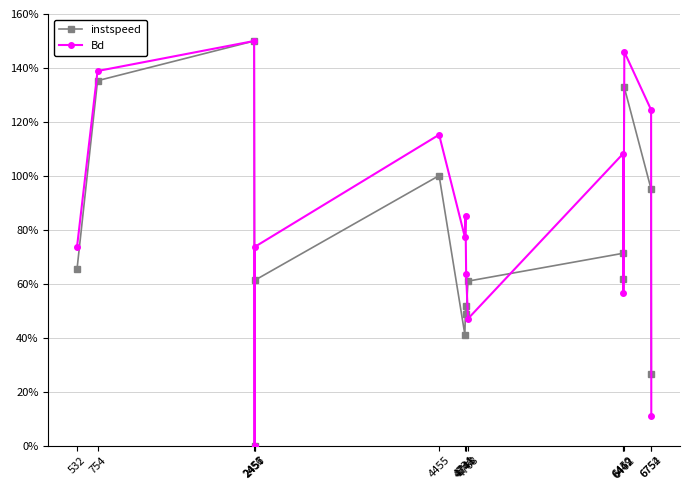

Between 2457 and 6462, which series saw the biggest shift?

Bd